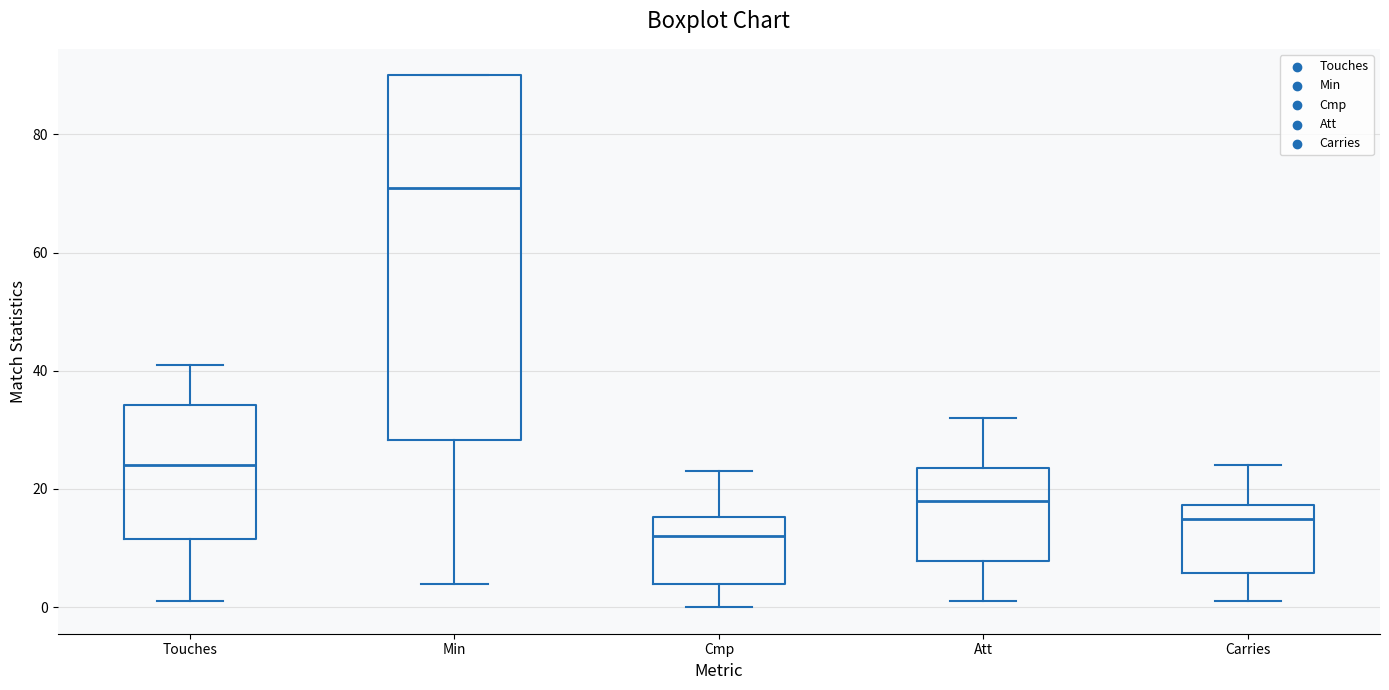

Where does the median line of the box for Carries sit on the y-axis? The values are not printed on the chart, so give them approximately, as read against the axis.

16